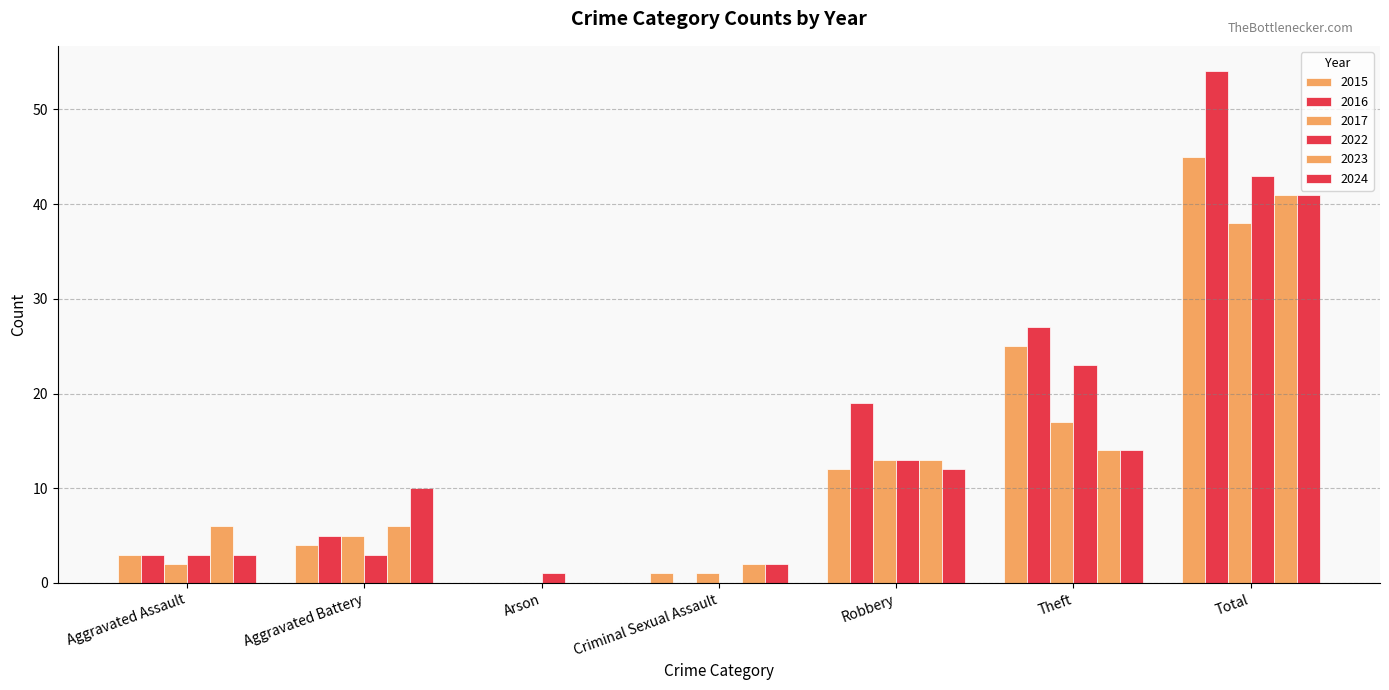

Count the number of categories in the chart.

7